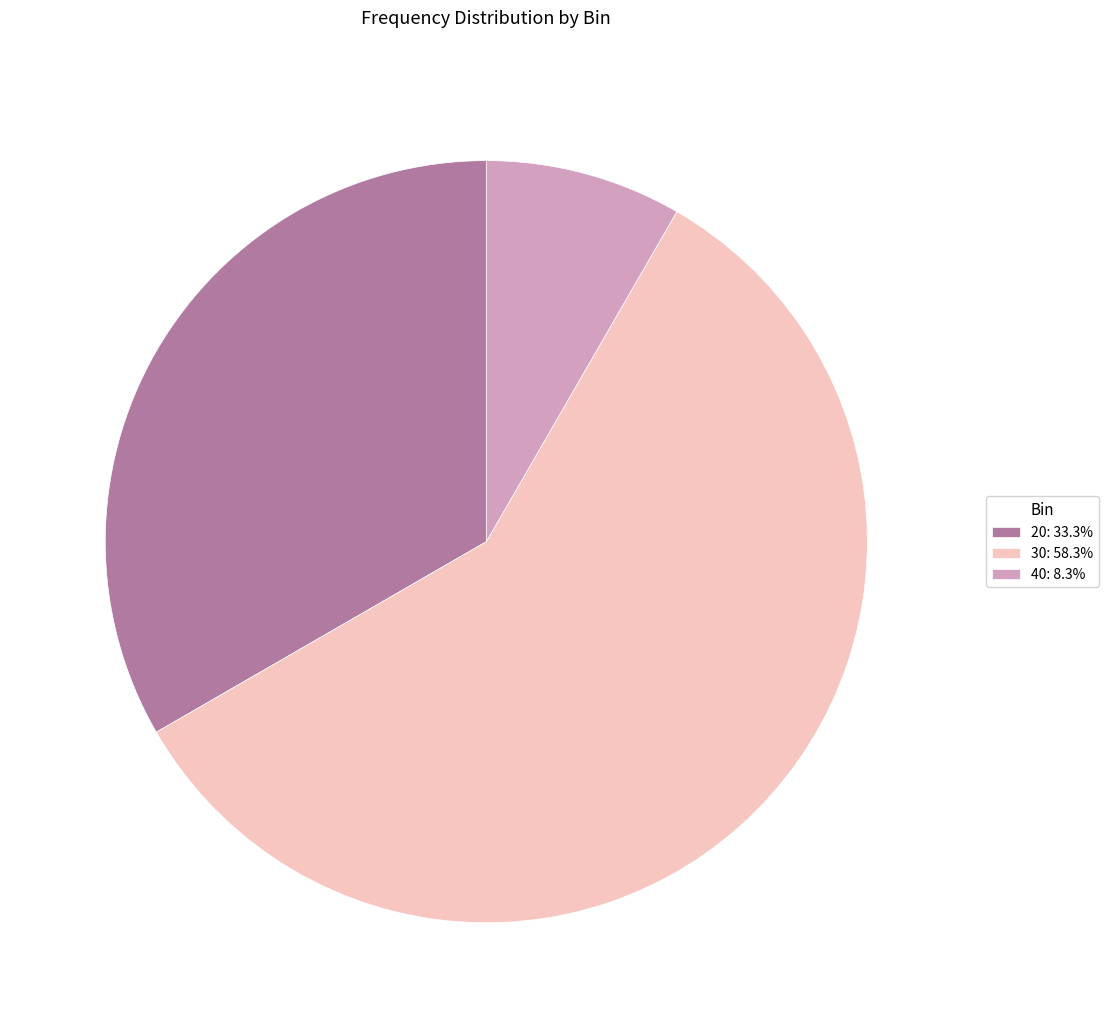

Which category has the biggest portion of the pie?

30